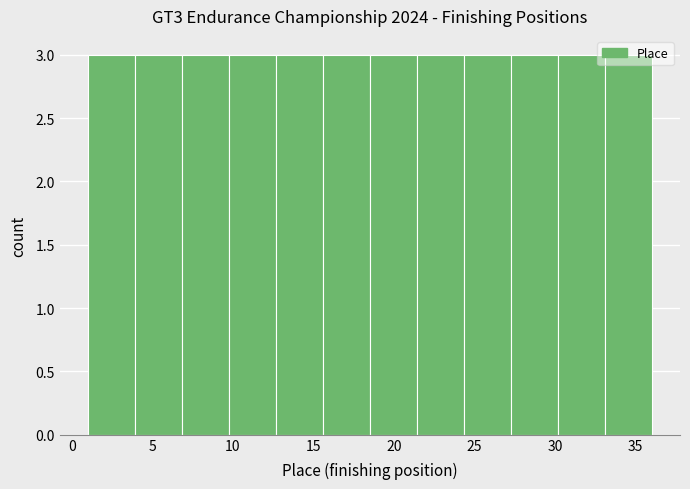

Reading left to right, list every bar in this chart as the range it spans on the x-axis followed by its height. Neither the bar edges nor the heights are printed on the chart, so give them approximately, as read against the axes.

1.0 to 4.0: 3
4.0 to 7.0: 3
7.0 to 10.0: 3
10.0 to 12.5: 3
12.5 to 15.5: 3
15.5 to 18.5: 3
18.5 to 21.5: 3
21.5 to 24.5: 3
24.5 to 27.5: 3
27.5 to 30.0: 3
30.0 to 33.0: 3
33.0 to 36.0: 3